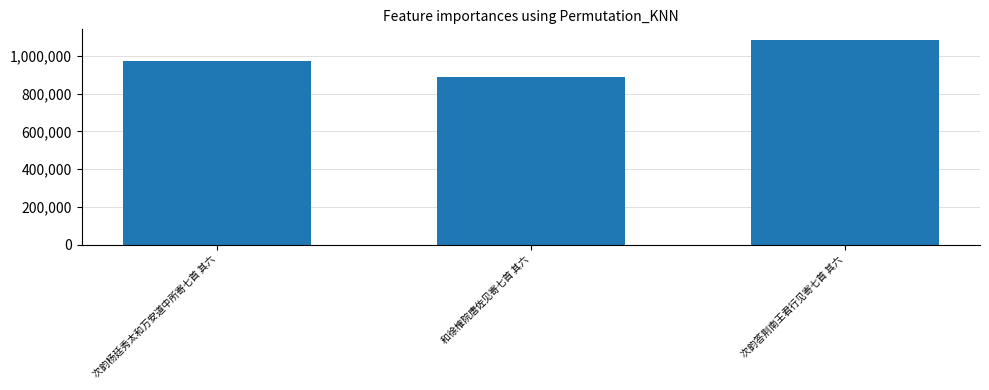

How many data points are less than 971235?

1